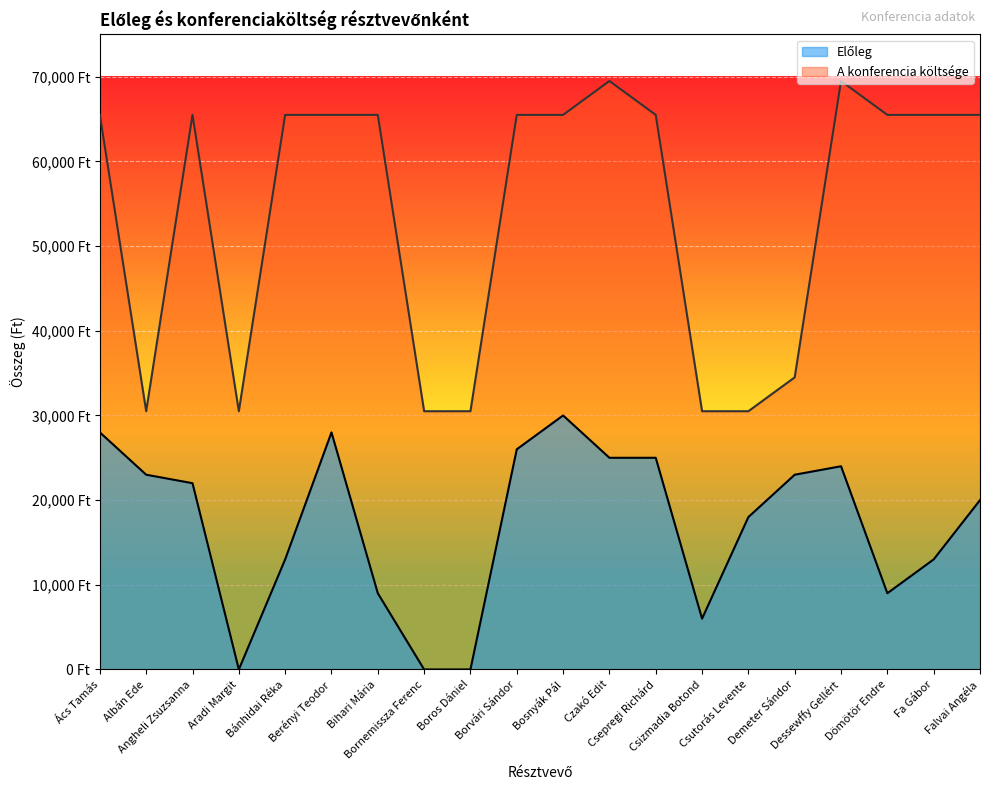

What is the sum of the Előleg values at Bánhidai Réka and Dömötör Endre?

22000